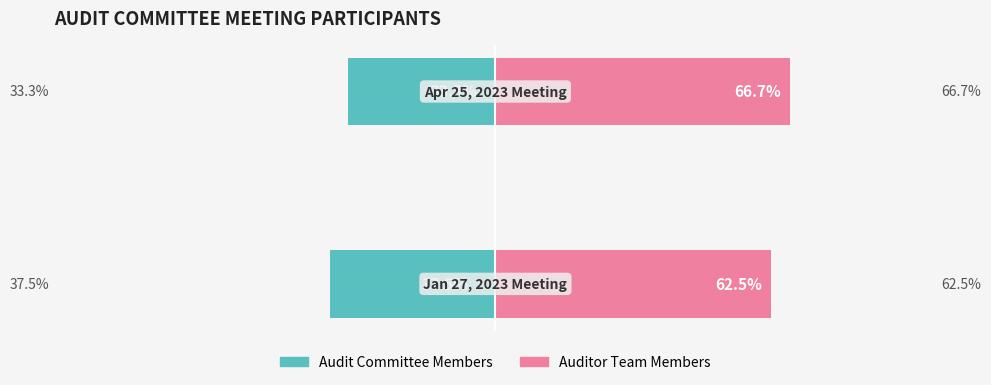

List the series in order of their peak value, lowest first.

Audit Committee Members, Auditor Team Members